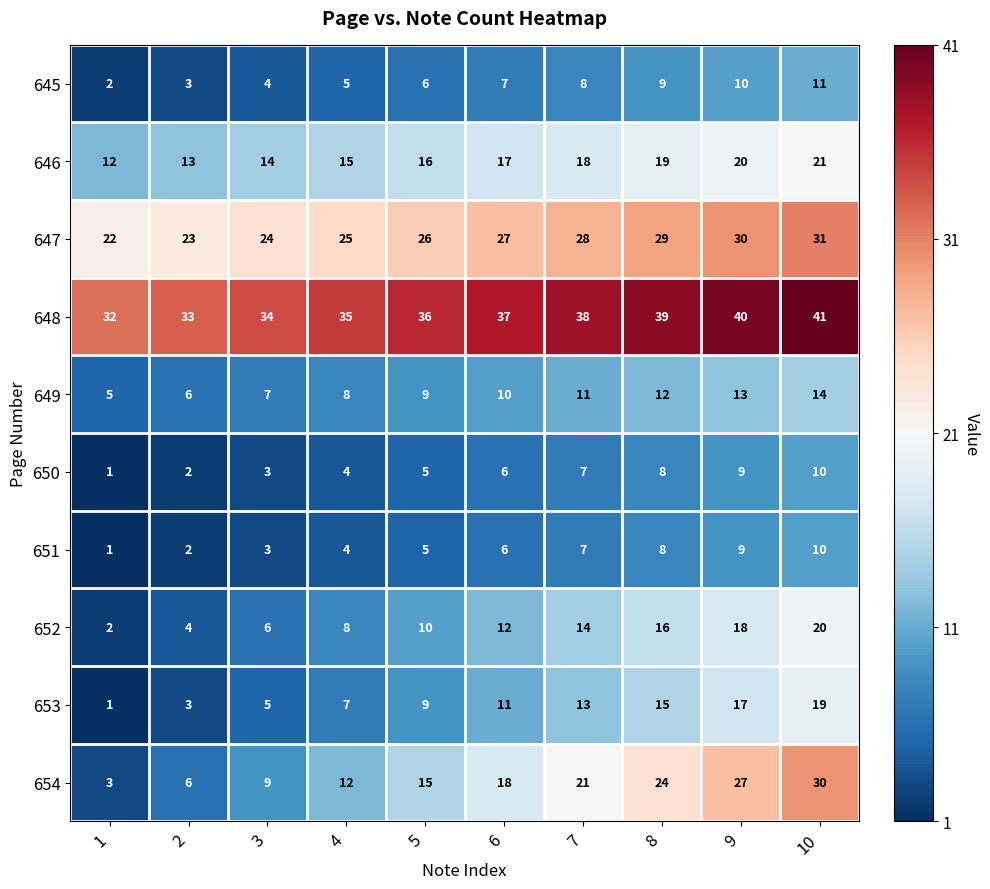

At which category is the sum across all series the highest?

10